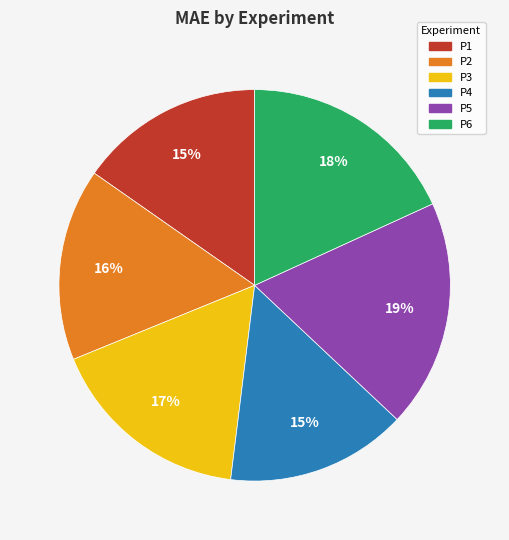

Does P3 represent more than half of the total?

No